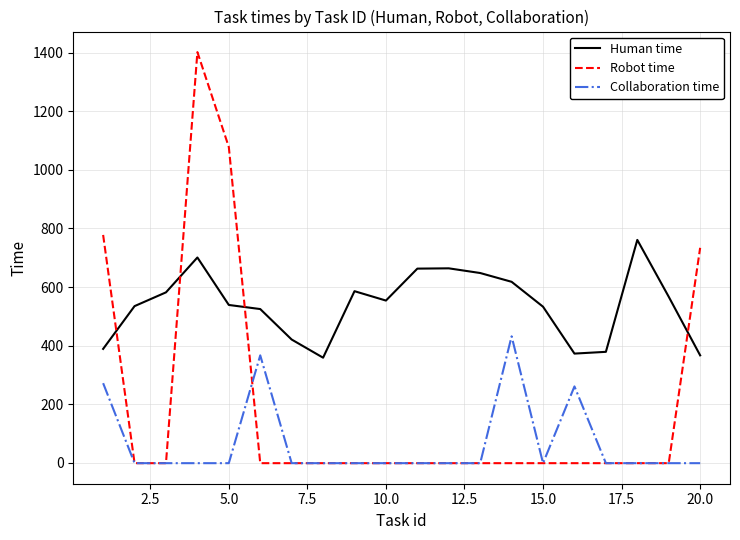

What is the maximum value shown in the chart?

1402